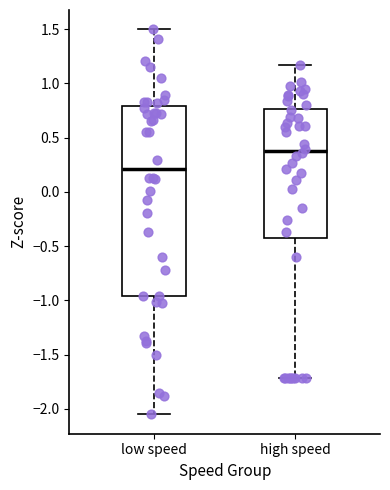

Comparing the boxes themselves (not the whiskers), which one is the tallest?

low speed